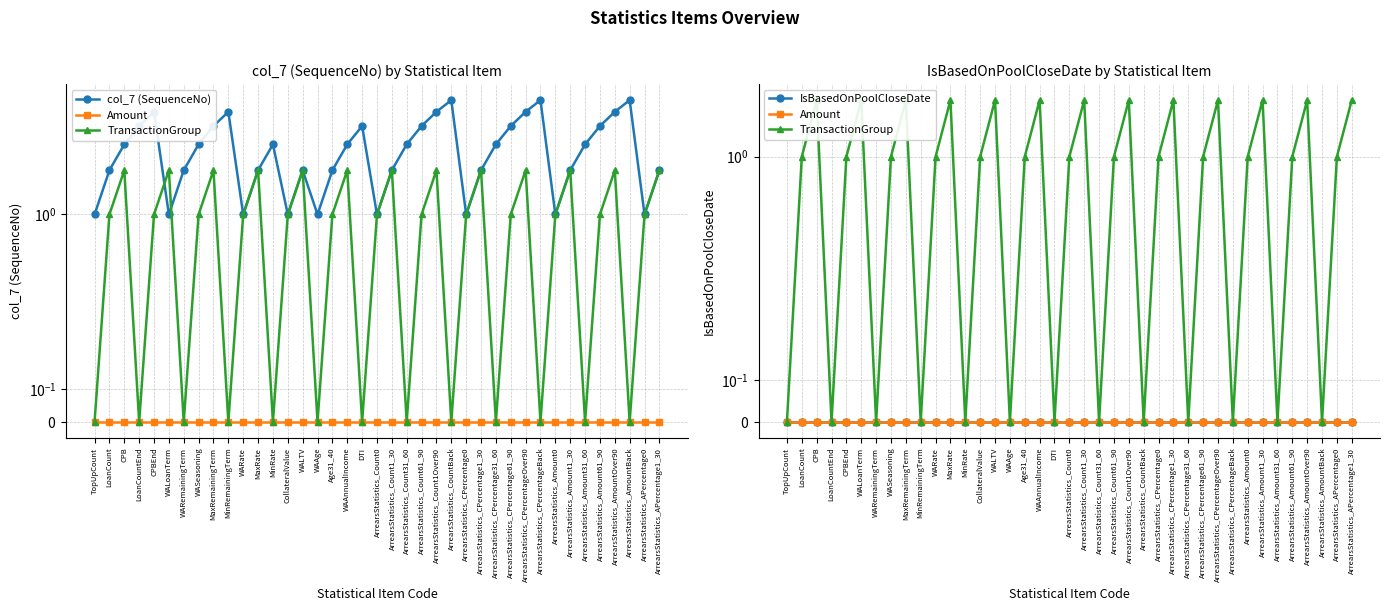

At which label does col_7 (SequenceNo) first exceed 3?

LoanCountEnd